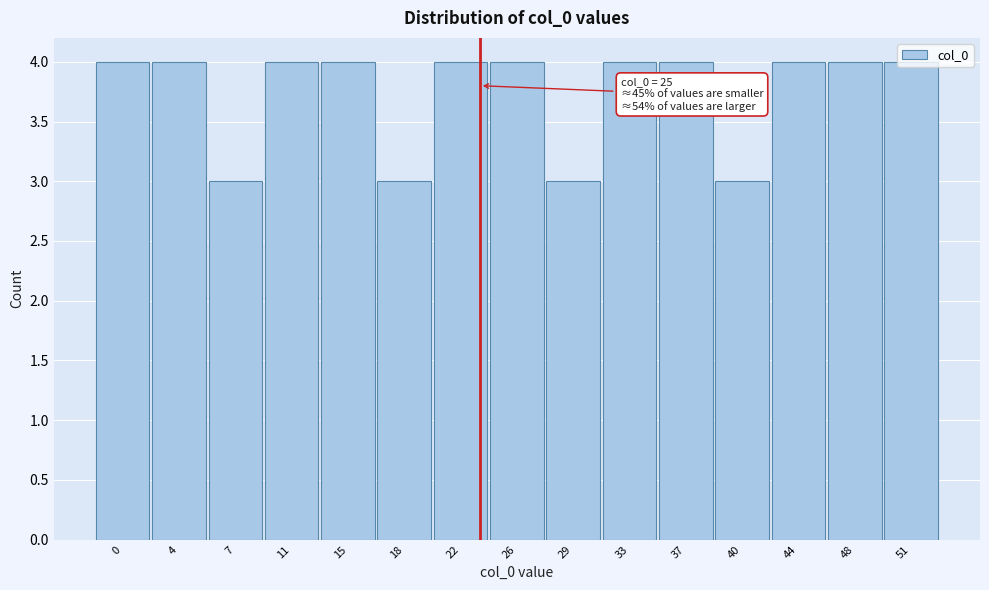

What is the value of the 11th bar from the left?

4